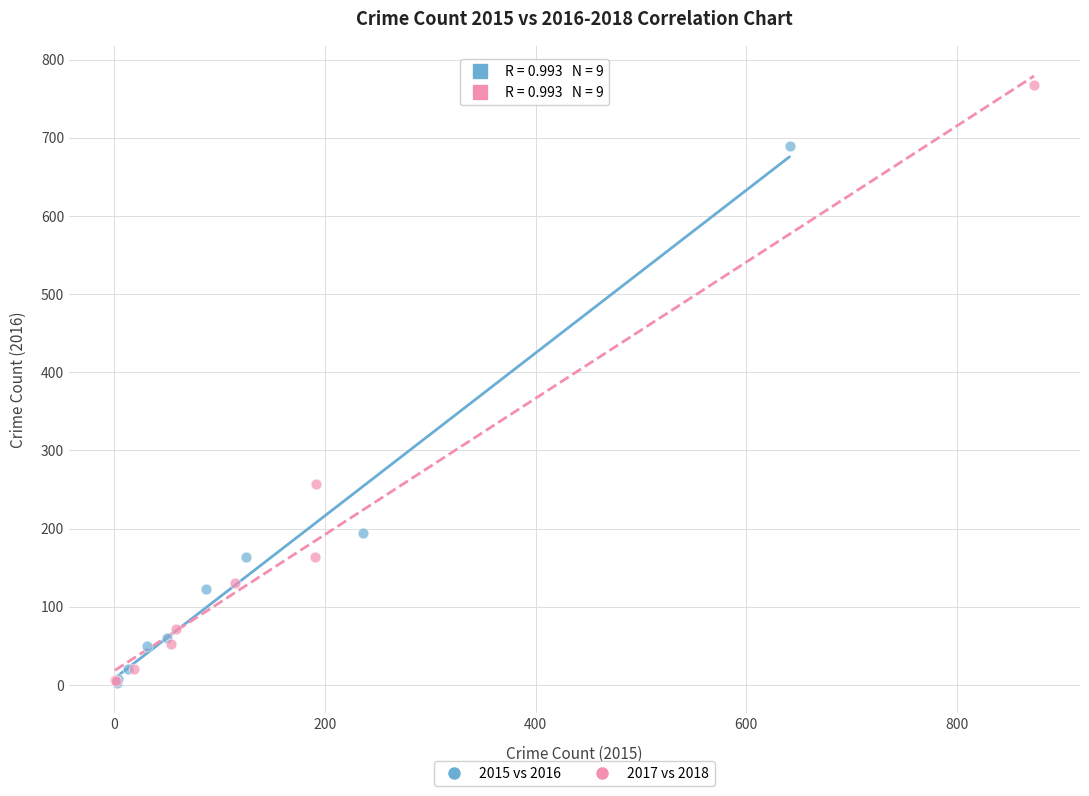

Which series has the widest spread of Y values?

2017 vs 2018